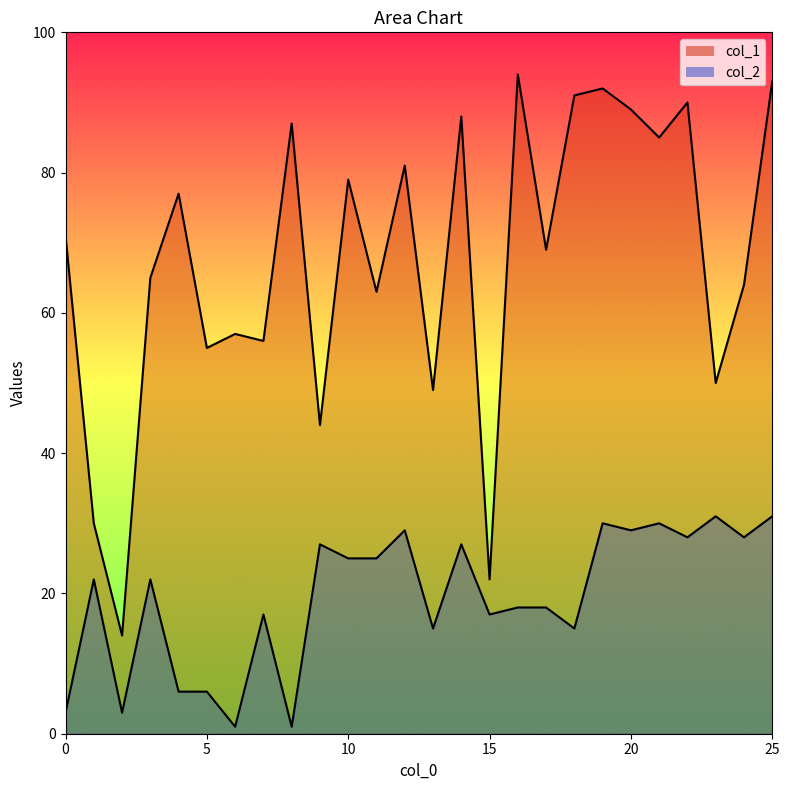

True or false: col_1 and col_2 cross at least once.

False